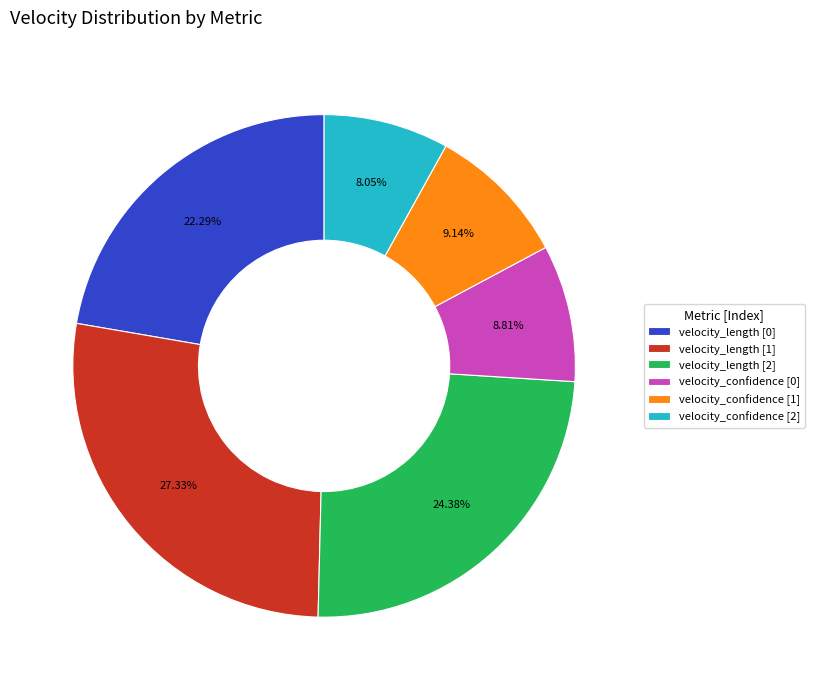

Is there a majority slice in this chart?

No